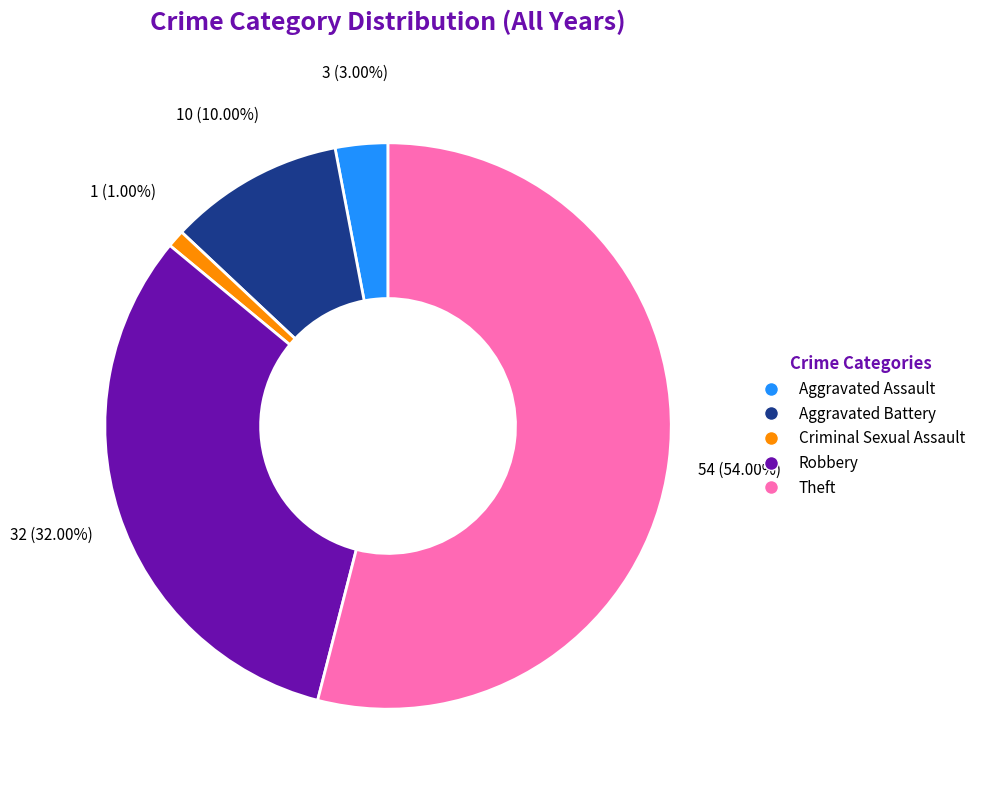

Does Criminal Sexual Assault account for over 50% of the chart?

No